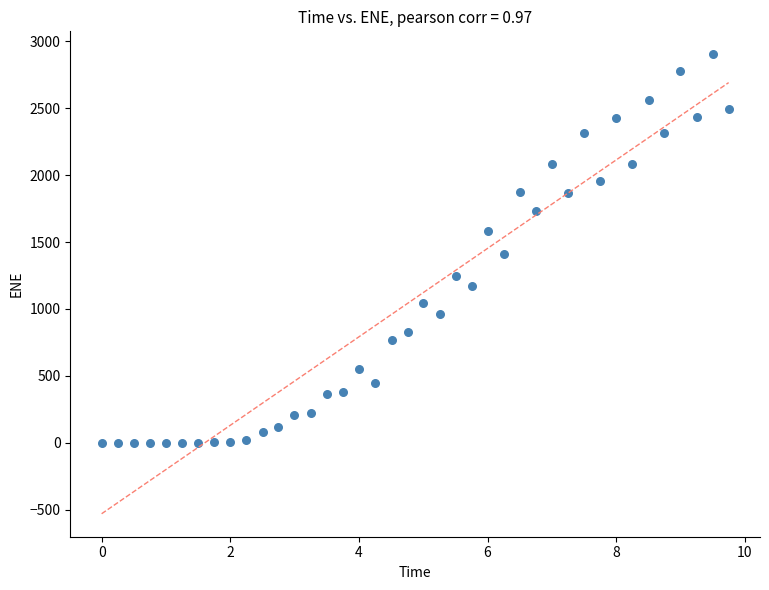

What Y value in the scatter plot is closest to 1451?

1409.8